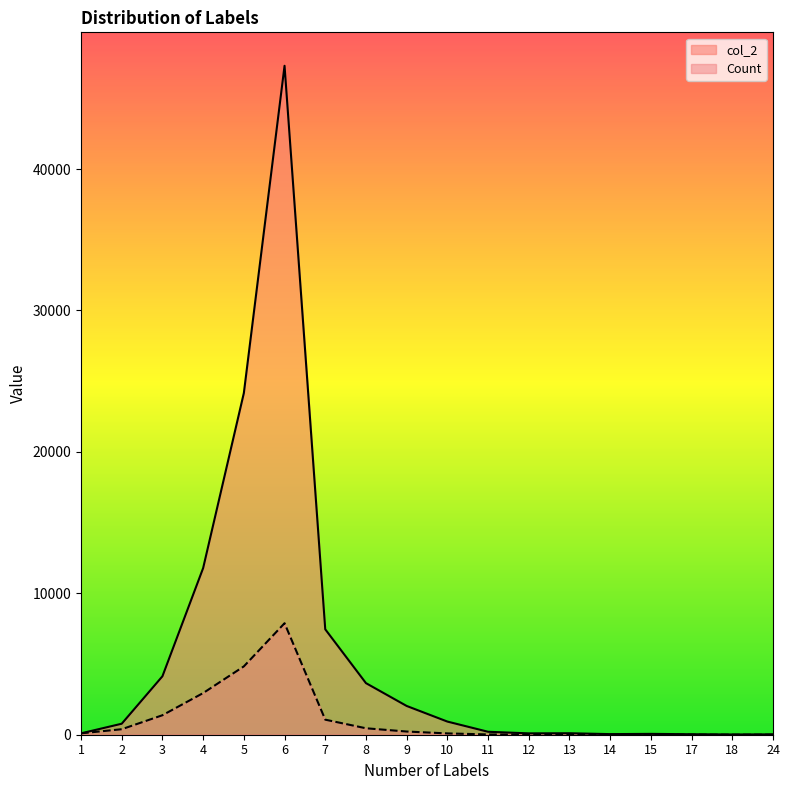

Reading left to right, extract all data points from this chart.

Count: 1=98	2=389	3=1378	4=2946	5=4832	6=7884	7=1065	8=456	9=226	10=93	11=19	12=8	13=8	14=3	15=4	17=2	18=1	24=1
col_2: 1=98	2=778	3=4134	4=11784	5=24160	6=47304	7=7455	8=3648	9=2034	10=930	11=209	12=96	13=104	14=42	15=60	17=34	18=18	24=24